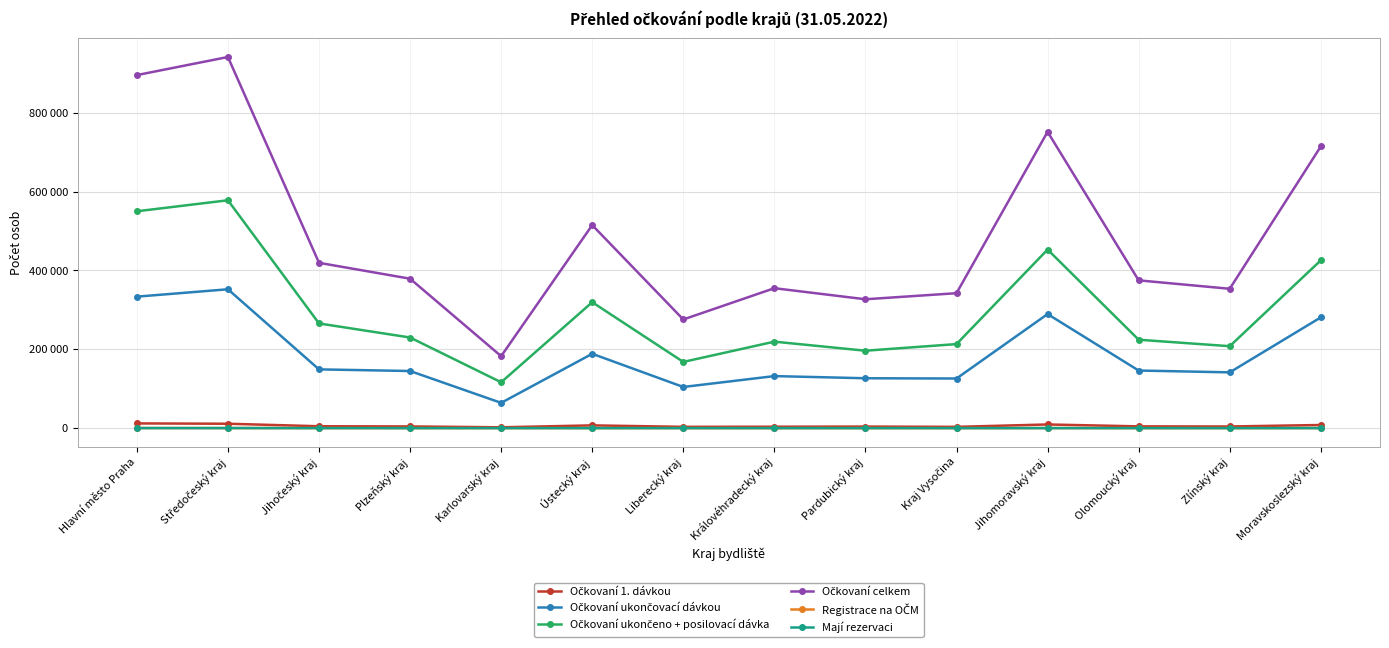

The value of Registrace na OČM at Karlovarský kraj is 67. True or false?

True